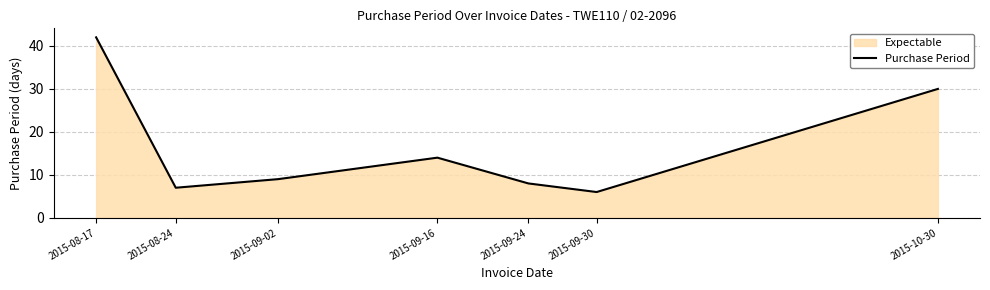

What is the difference between the second highest and second lowest values?

23